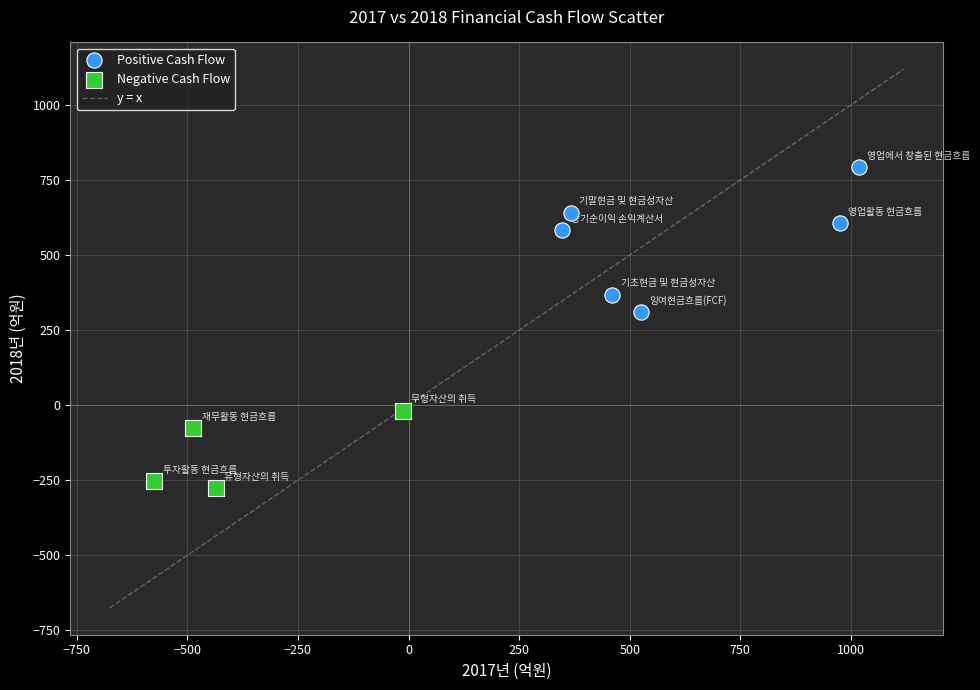

Which series reaches the minimum Y coordinate?

Negative Cash Flow